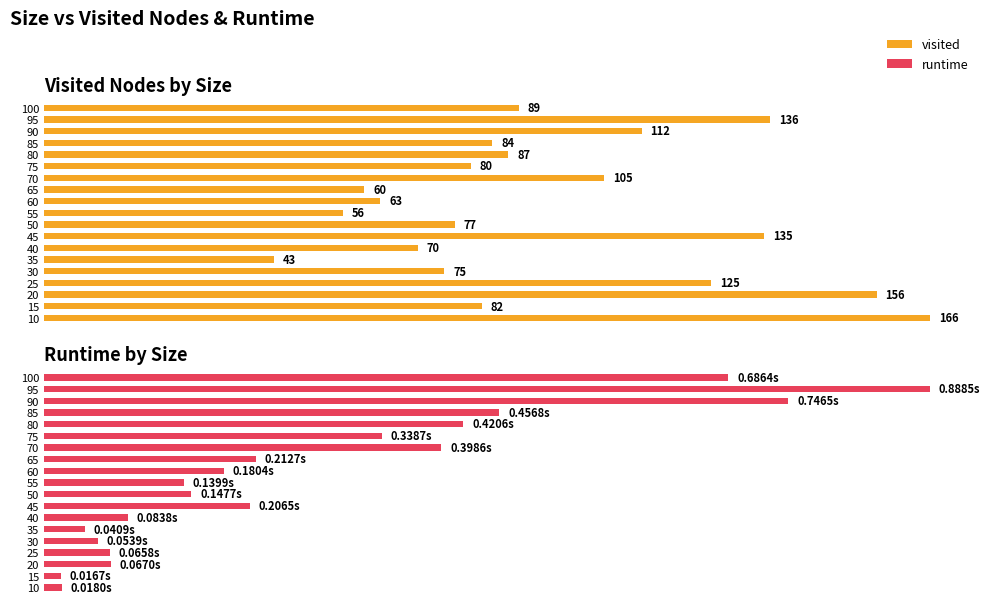

What are all the series names shown in the legend?

visited, runtime